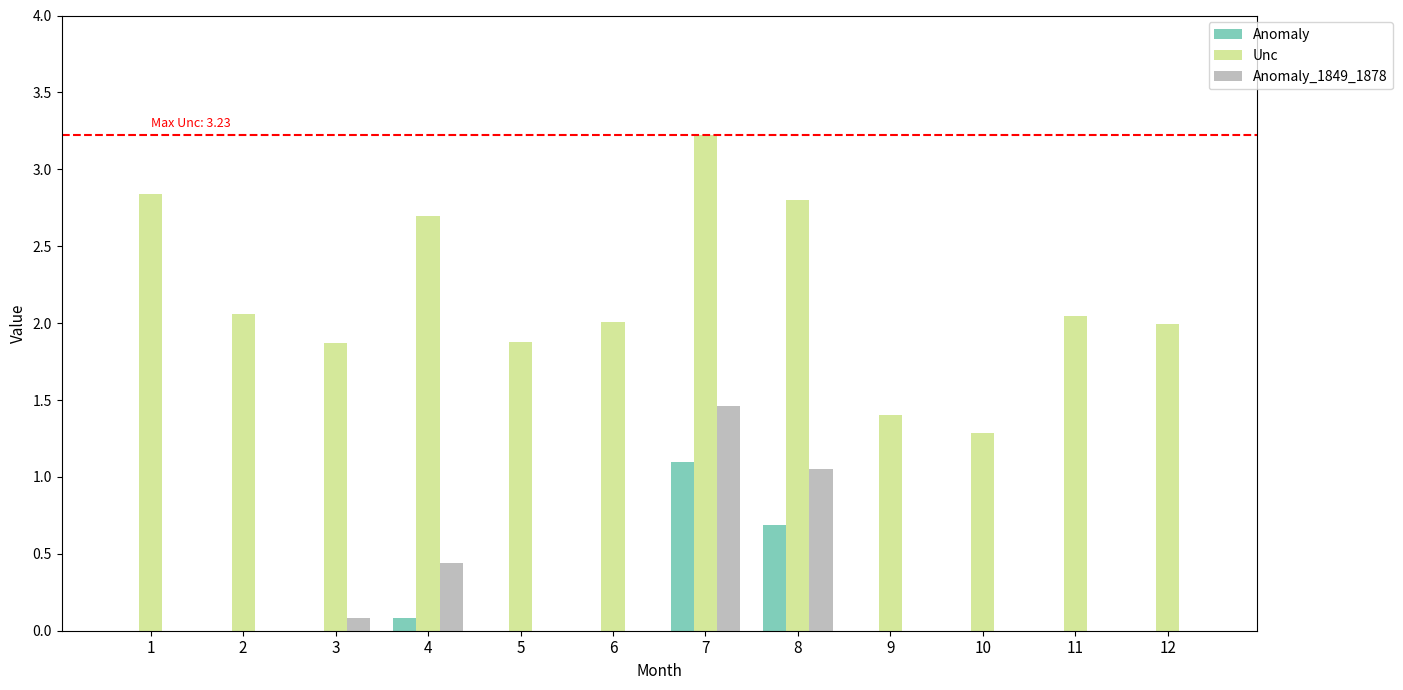

How many values in the Anomaly_1849_1878 series are below 0?

8